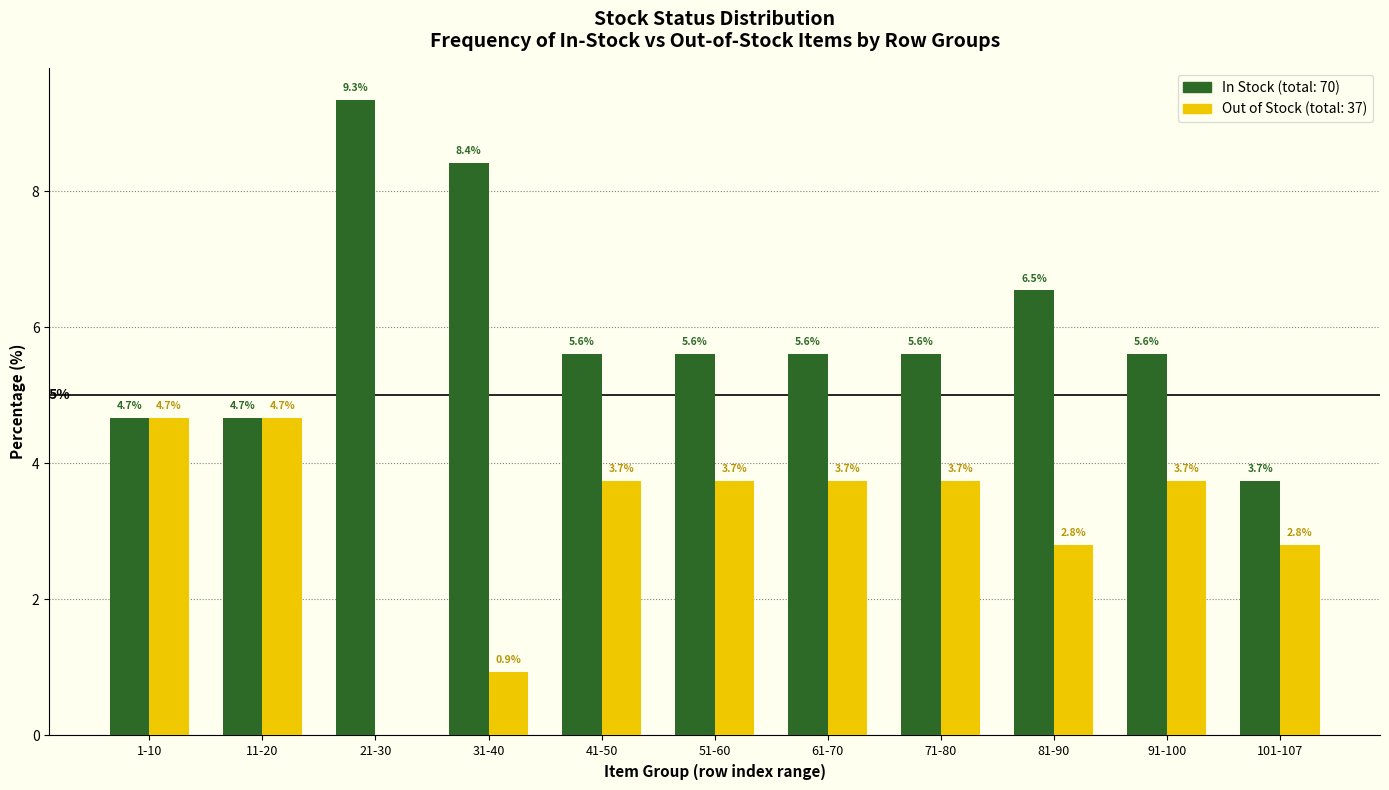

Reading left to right, transcribe all the data shown in this chart.

In Stock: 1-10=4.7	11-20=4.7	21-30=9.3	31-40=8.4	41-50=5.6	51-60=5.6	61-70=5.6	71-80=5.6	81-90=6.5	91-100=5.6	101-107=3.7
Out of Stock: 1-10=4.7	11-20=4.7	21-30=0.0	31-40=0.9	41-50=3.7	51-60=3.7	61-70=3.7	71-80=3.7	81-90=2.8	91-100=3.7	101-107=2.8